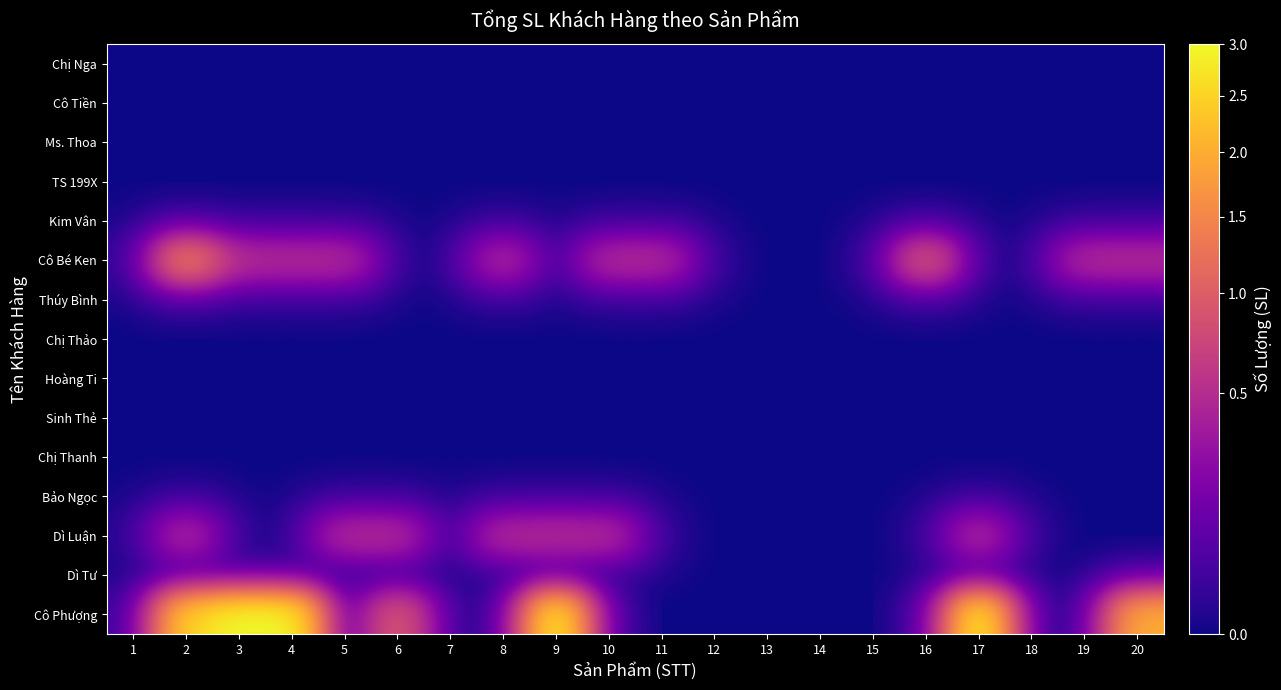

Which has a higher value, 17 or 4?

17